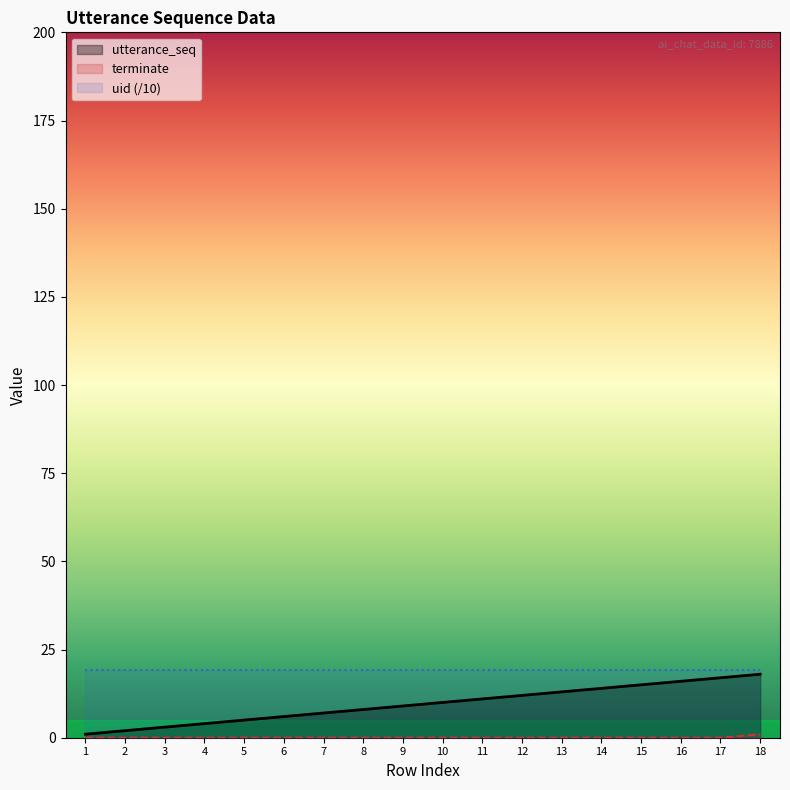

Which label corresponds to the largest value in the chart?

1